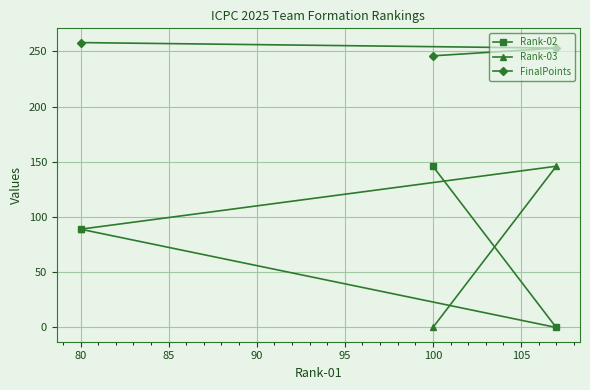

True or false: Rank-03 has a value of 20 at 80.

False